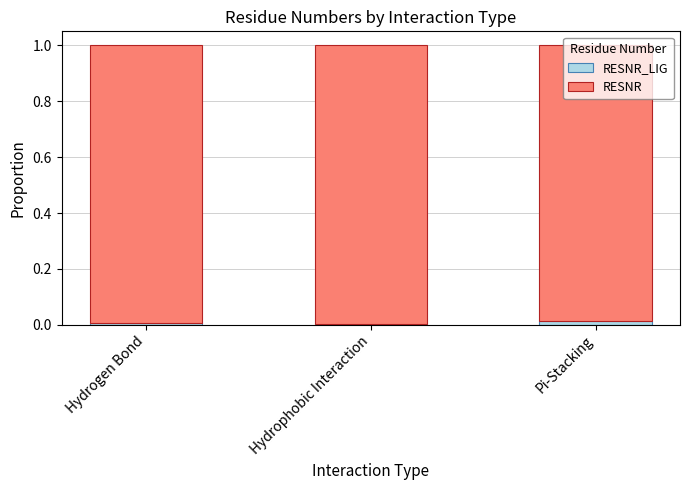

How many categories are shown in the chart?

3